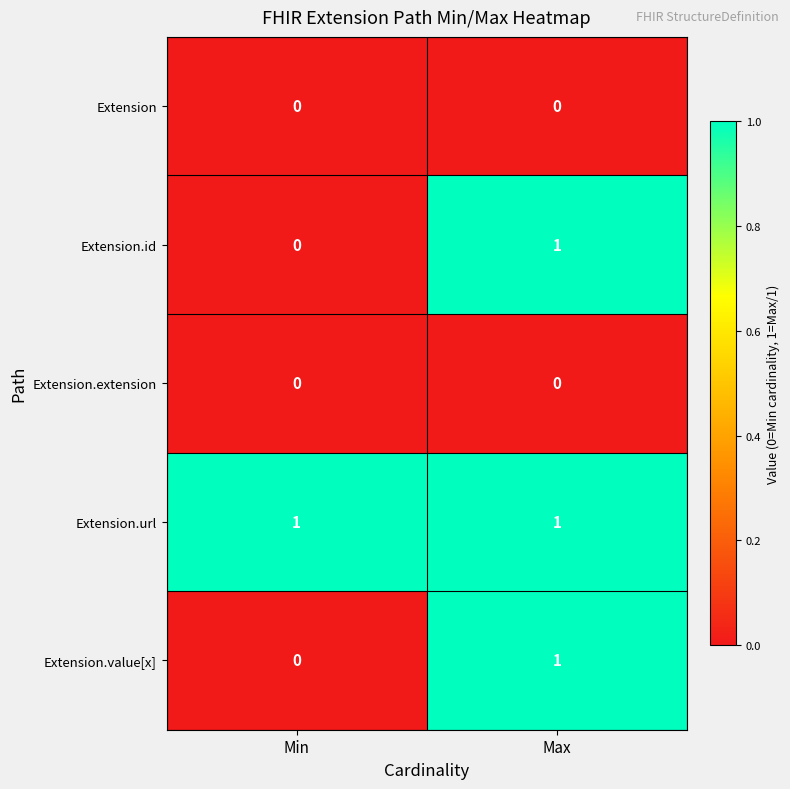

At which label does Extension.id reach its minimum?

Min